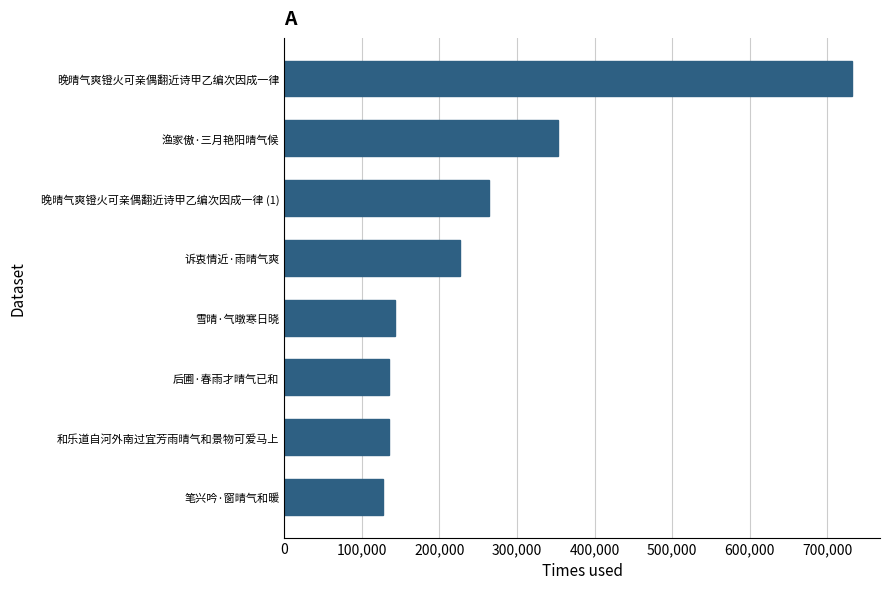

At which category does the chart reach its peak across all series?

晚晴气爽镫火可亲偶翻近诗甲乙编次因成一律